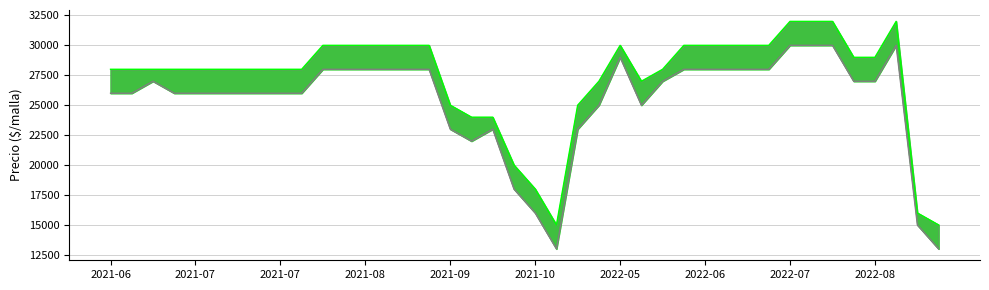

List the labels in order of Precio minimo value, largest first.

2022-07-13, 2022-07-14, 2022-07-27, 2022-08-25, 2022-05-18, 2021-08-18, 2021-08-25, 2021-08-26, 2021-08-27, 2021-09-08, 2021-09-09, 2022-06-08, 2022-06-15, 2022-06-29, 2022-06-30, 2022-07-06, 2021-06-23, 2022-06-02, 2022-08-17, 2022-08-18, 2021-06-02, 2021-06-09, 2021-06-30, 2021-07-07, 2021-07-14, 2021-07-15, 2021-07-28, 2021-07-29, 2021-08-05, 2022-04-27, 2022-05-26, 2021-09-22, 2021-10-07, 2022-04-20, 2021-09-30, 2021-10-20, 2021-10-21, 2022-10-26, 2021-10-28, 2022-11-03